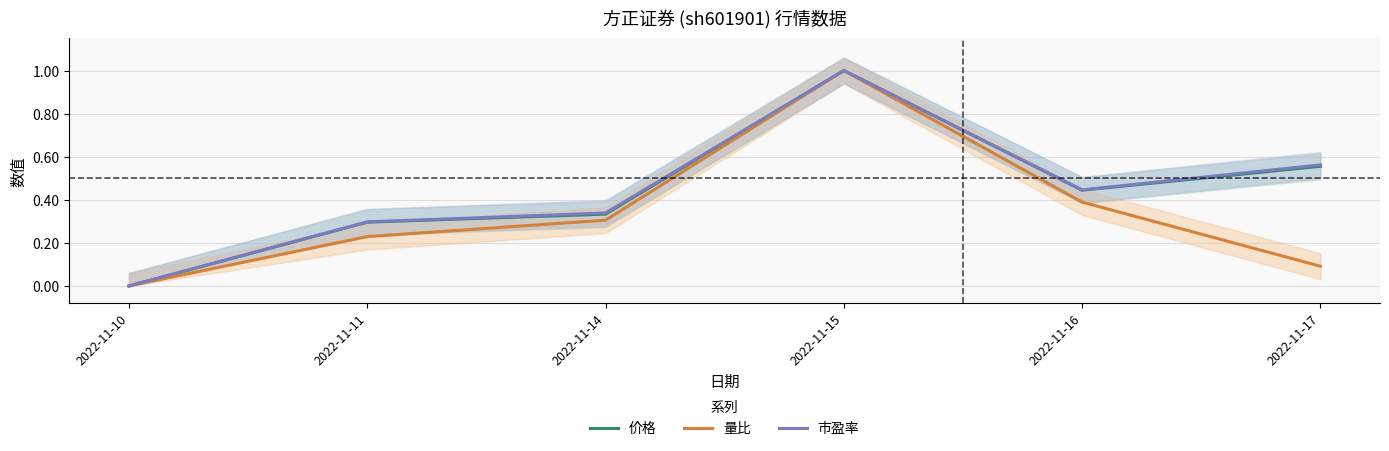

True or false: 价格 has a value of 1.0 at 2022-11-15.

True